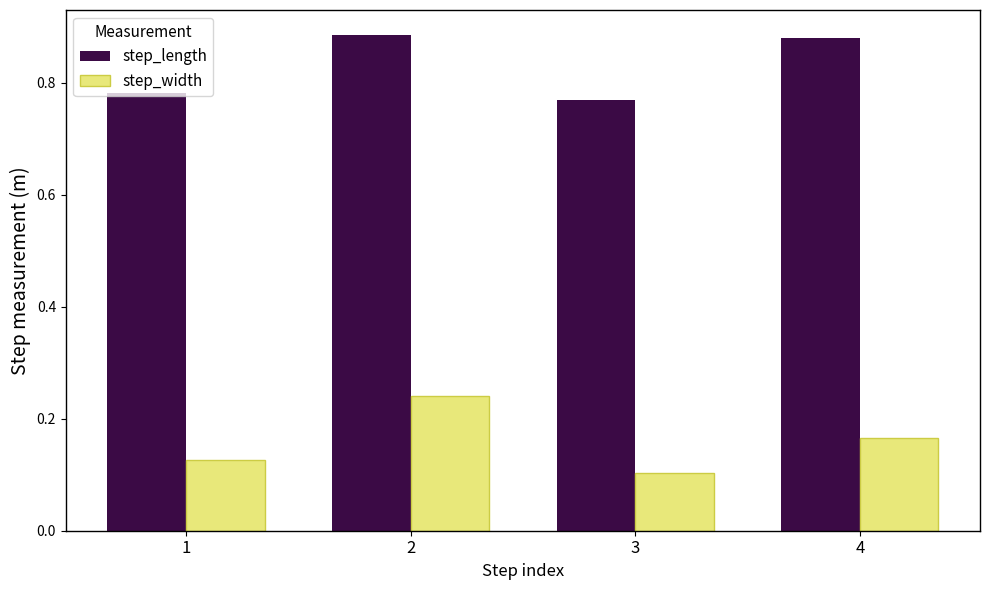

Which series has the largest range (max minus min)?

step_width